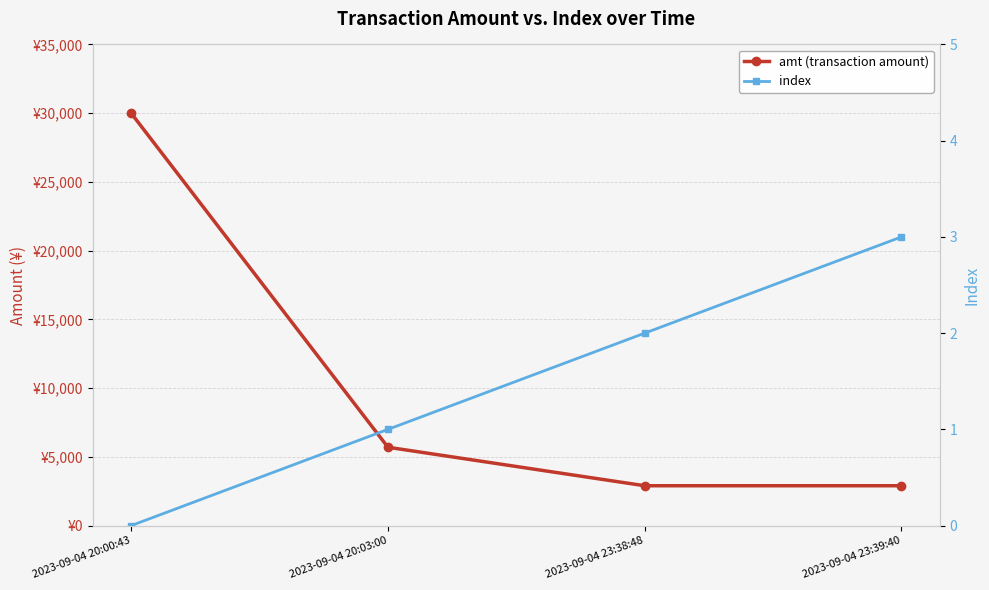

Does the chart display data point markers on the line(s)?

Yes